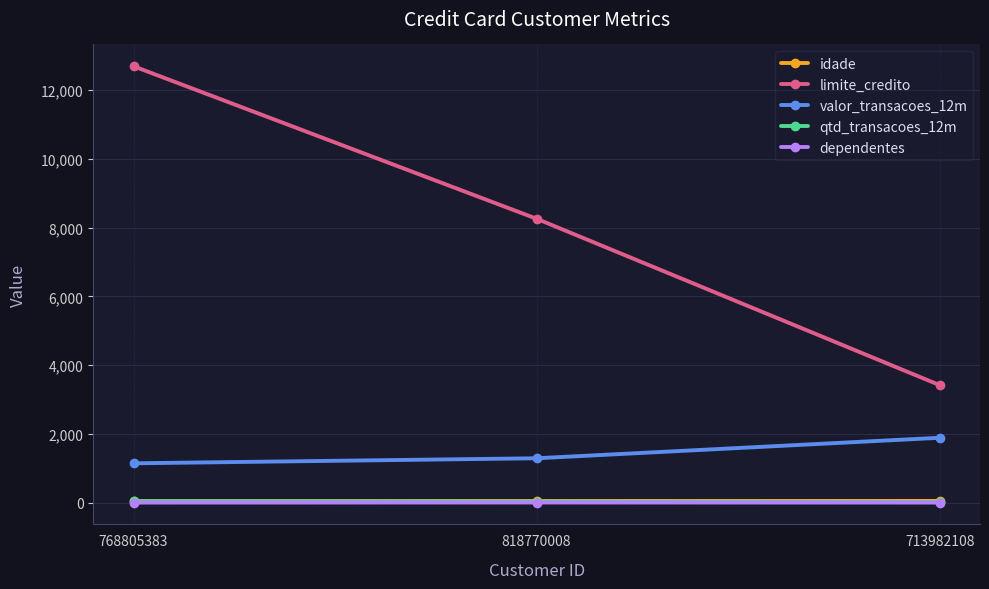

At which label does limite_credito reach its minimum?

713982108